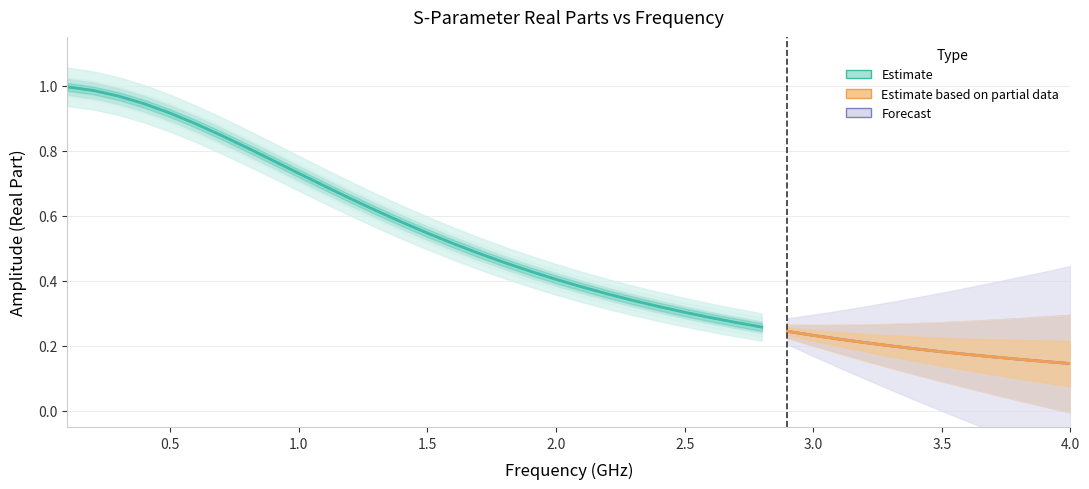

What is the average value of the S21_real series?

0.5